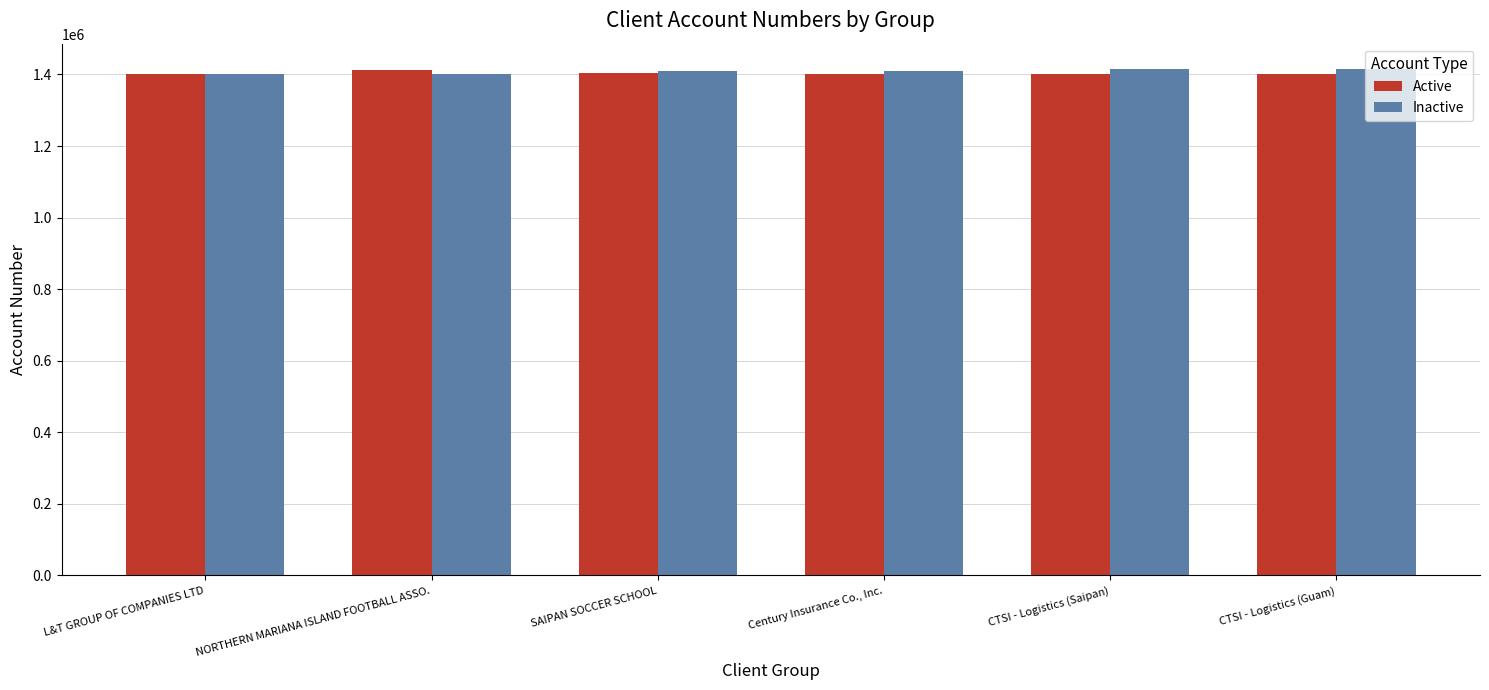

List the labels in order of Active value, largest first.

NORTHERN MARIANA ISLAND FOOTBALL ASSO., SAIPAN SOCCER SCHOOL, L&T GROUP OF COMPANIES LTD, CTSI - Logistics (Saipan), CTSI - Logistics (Guam), Century Insurance Co., Inc.